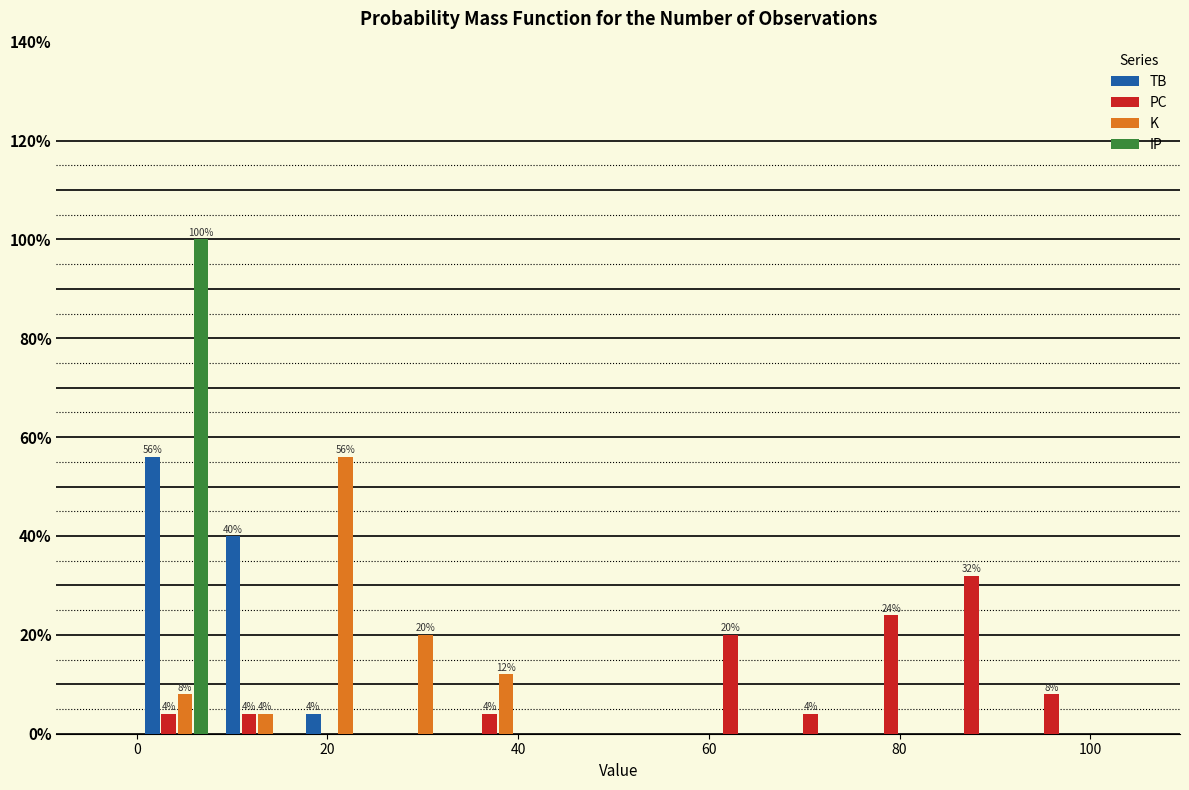

In the K series, which range on the x-axis has the tallest bar?

16 to 26